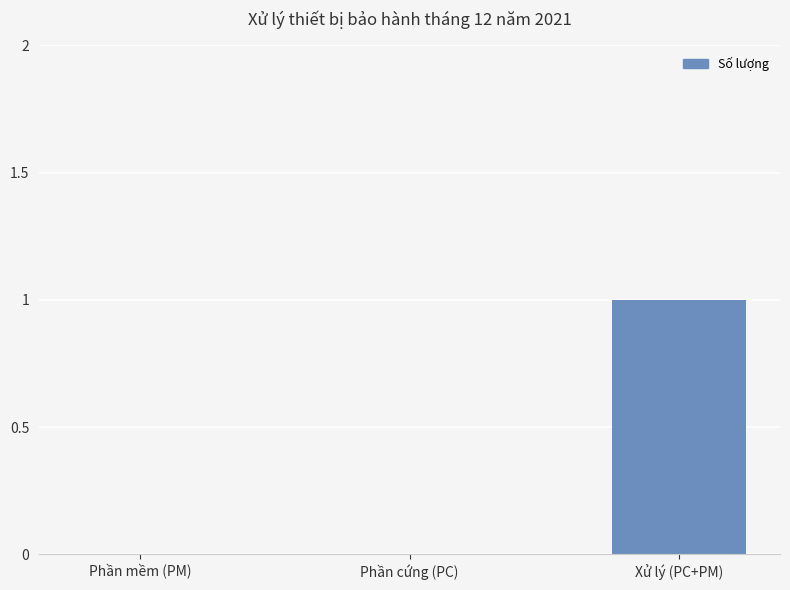

Is it true that the value at Phần cứng (PC) is -1?

False